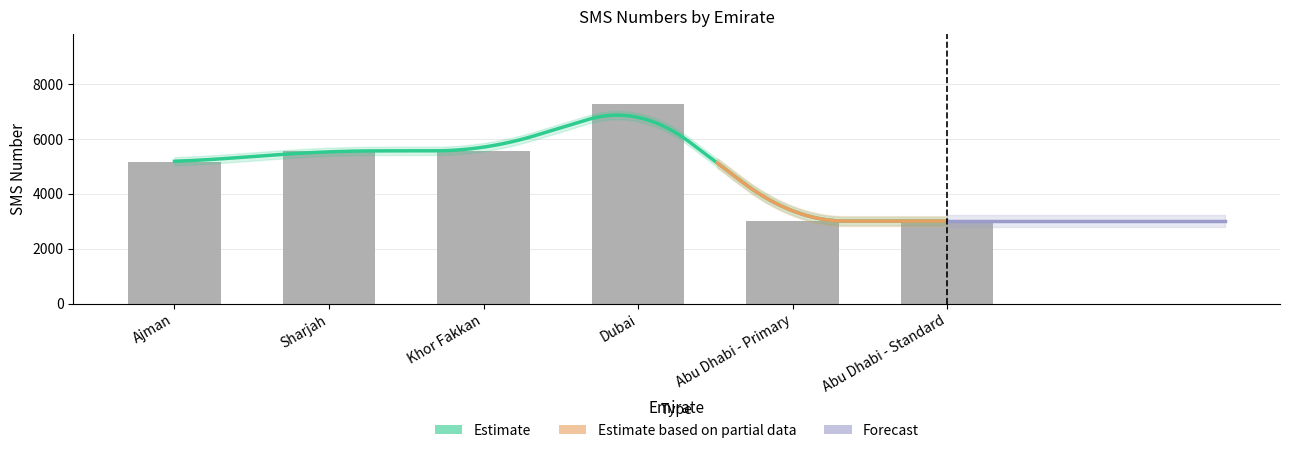

What position from the right is Abu Dhabi - Standard?

1